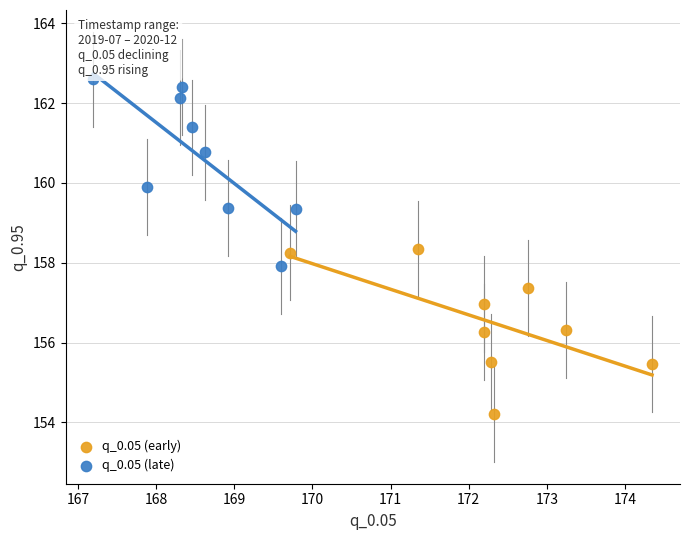

Which series reaches the minimum Y coordinate?

q_0.05 (early)